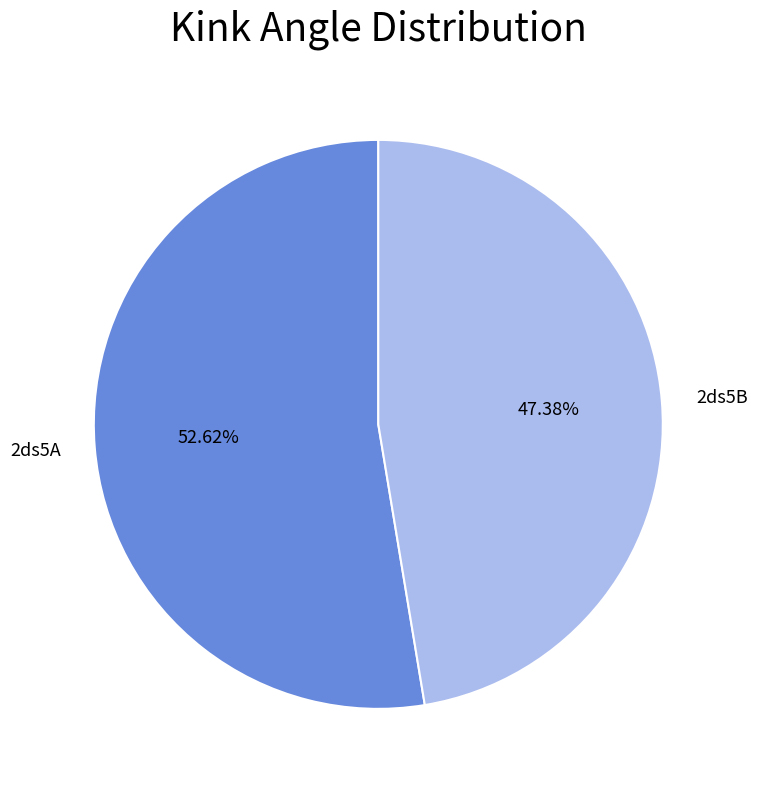

What is the ratio of the value at 2ds5A to the value at 2ds5B?

1.1